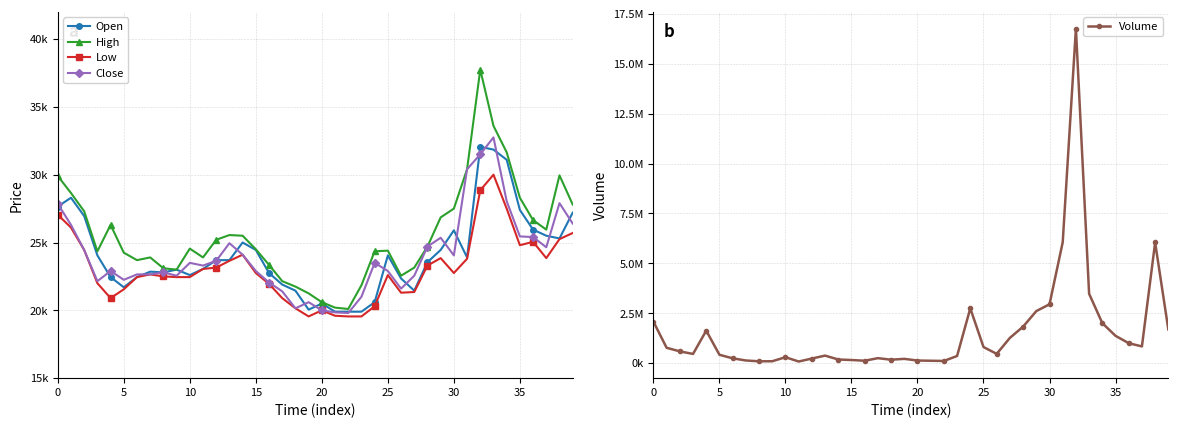

How many interior local peaks does the Low series have?

7